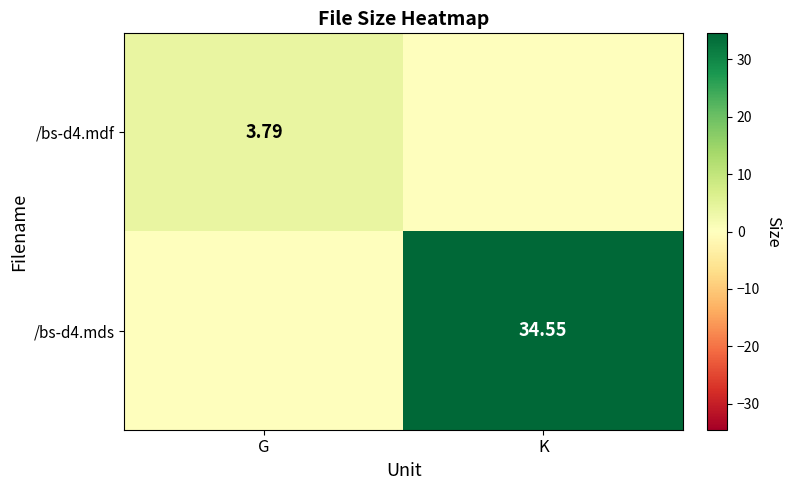

What is the sum of all /bs-d4.mdf values?

3.8